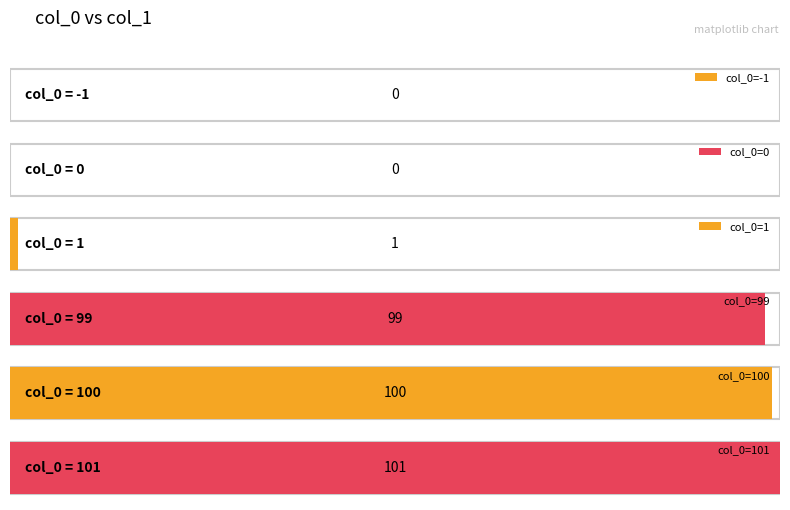

How many negative values are there?

1